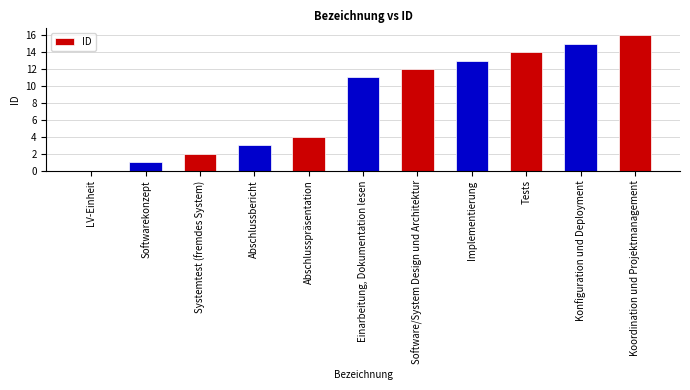

What is the maximum value shown in the chart?

16